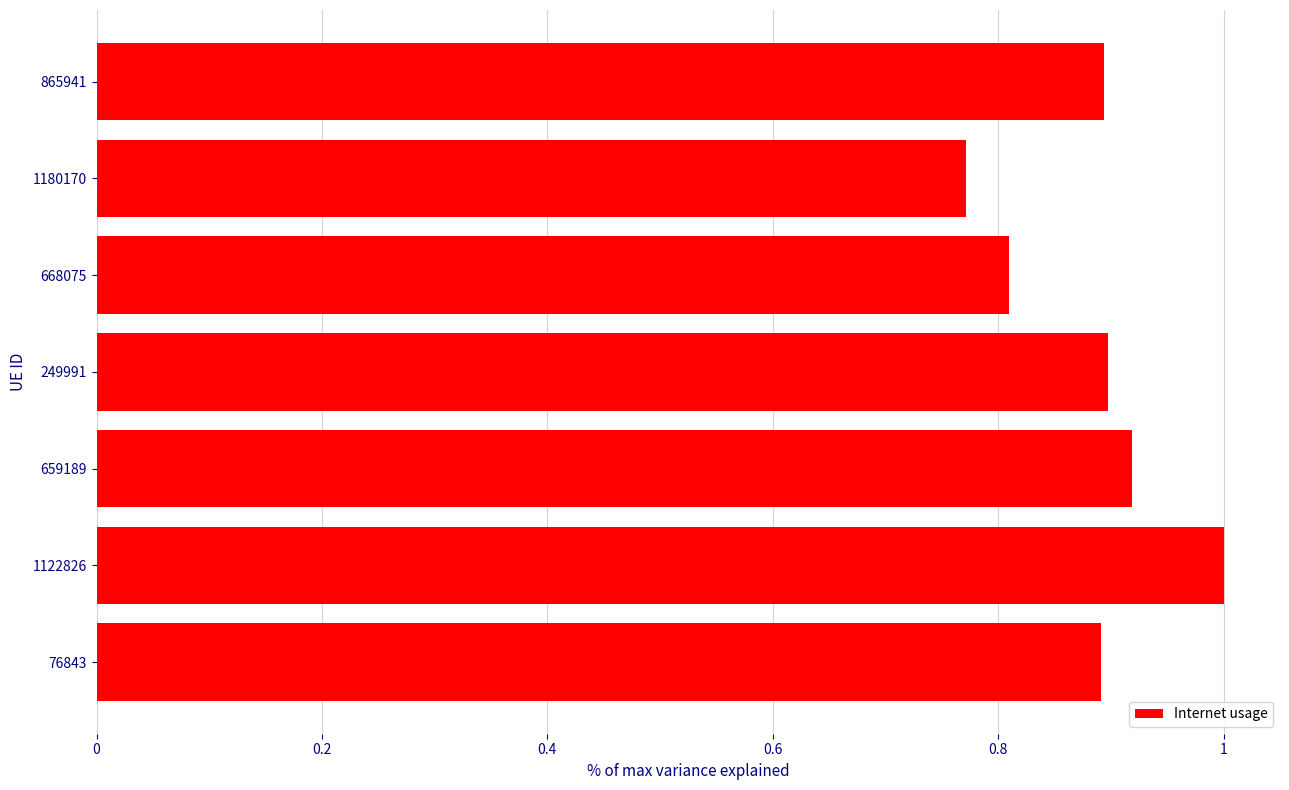

Where is the data nearest to the value 0?

1180170